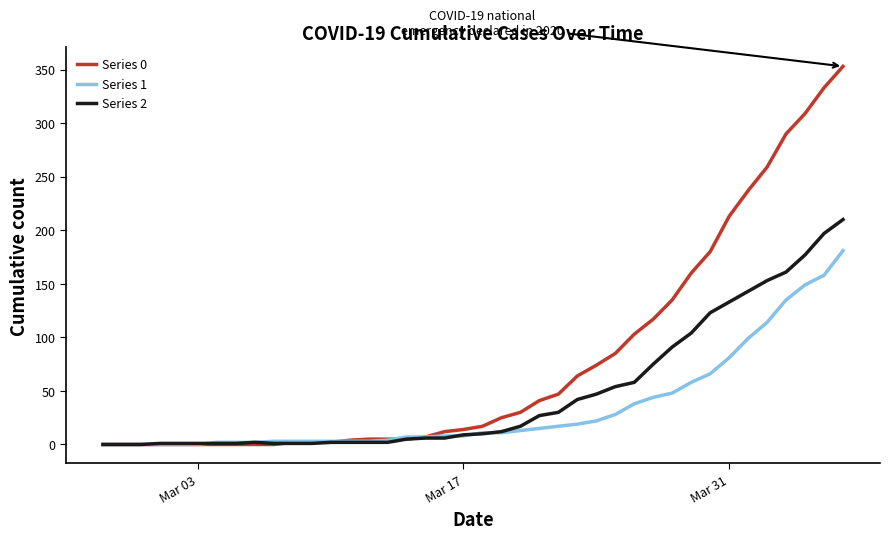

What is the sum of all Series 2 values?

1908